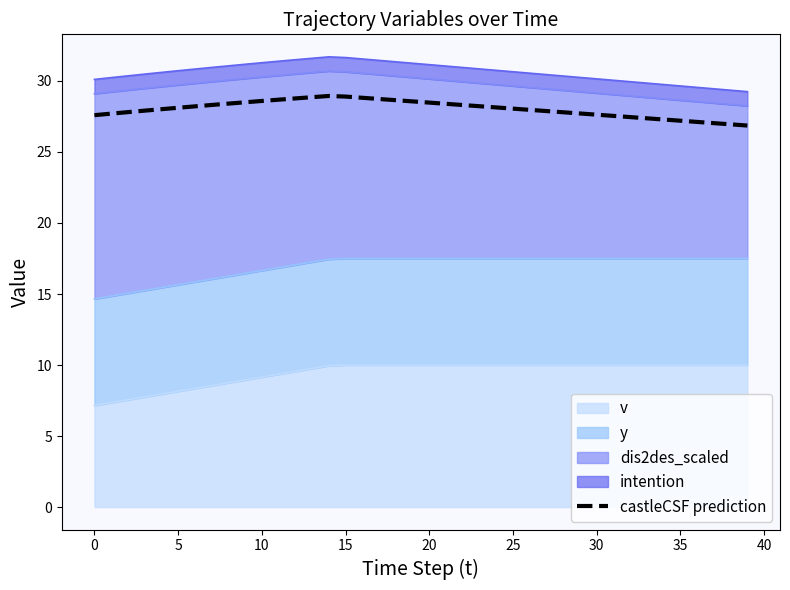

The chart shows a value of 27.1 at 36. True or false?

True